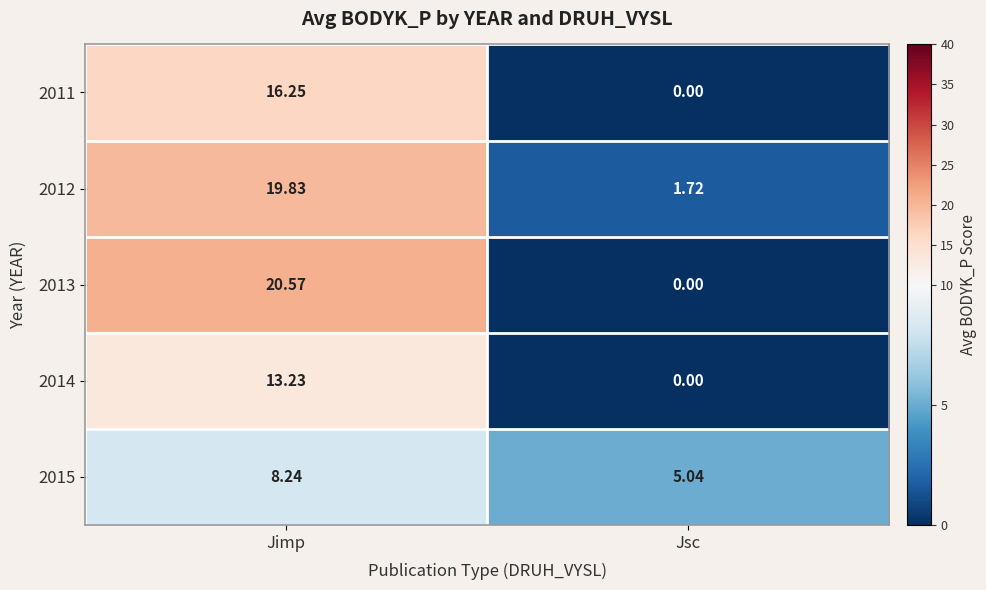

Rank the categories by 2014 value from lowest to highest.

Jsc, Jimp